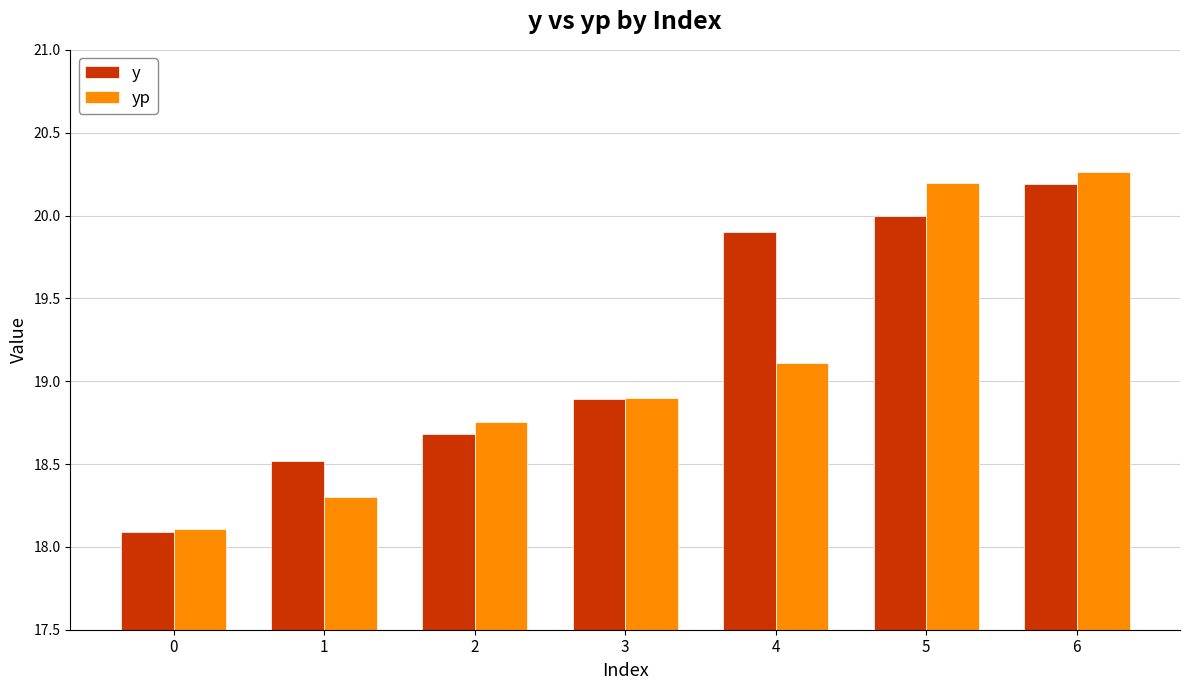

What are all the series names shown in the legend?

y, yp